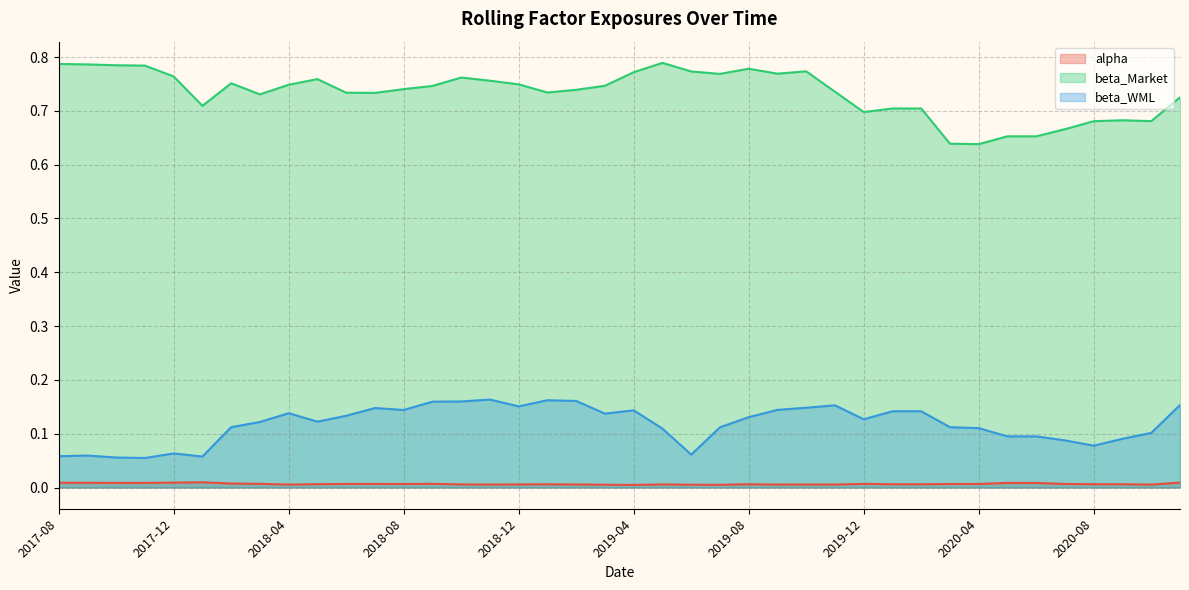

True or false: beta_Market has a value of 0.2 at 2019-04.

False